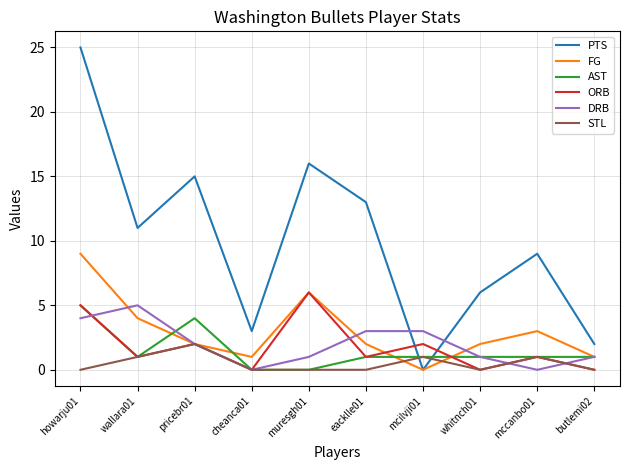

True or false: DRB has a value of 4 at howarju01.

True